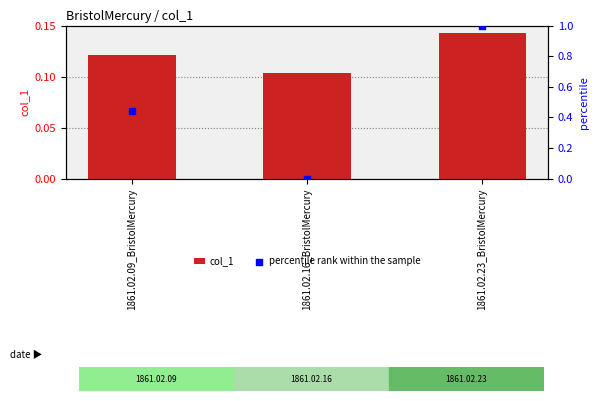

At how many categories does at least one series exceed 0?

3